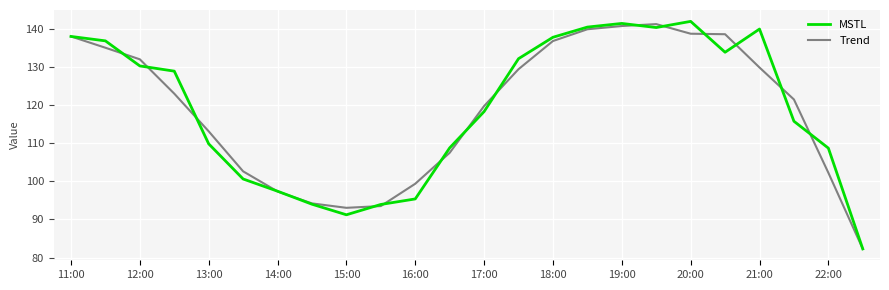

What is the maximum value shown in the chart?

142.0